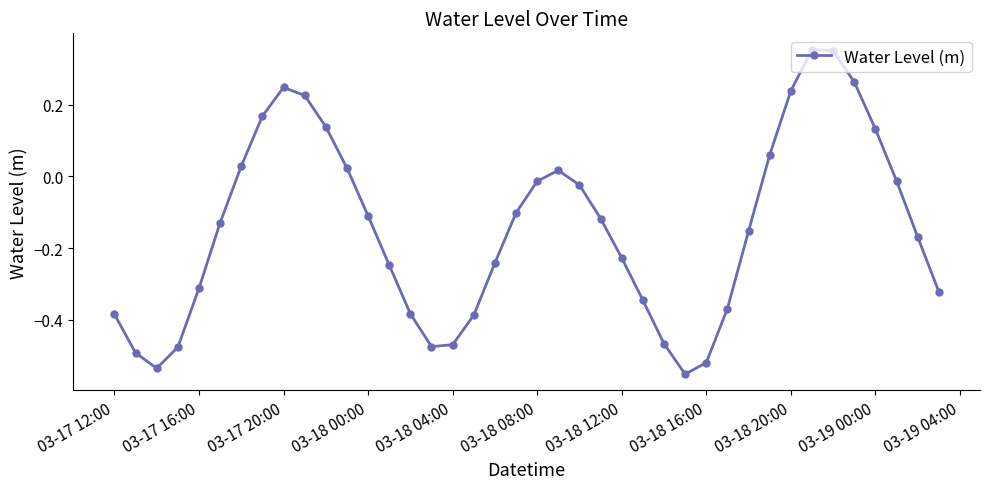

How many points are higher than both their immediate neighbors (excluding endpoints)?

3